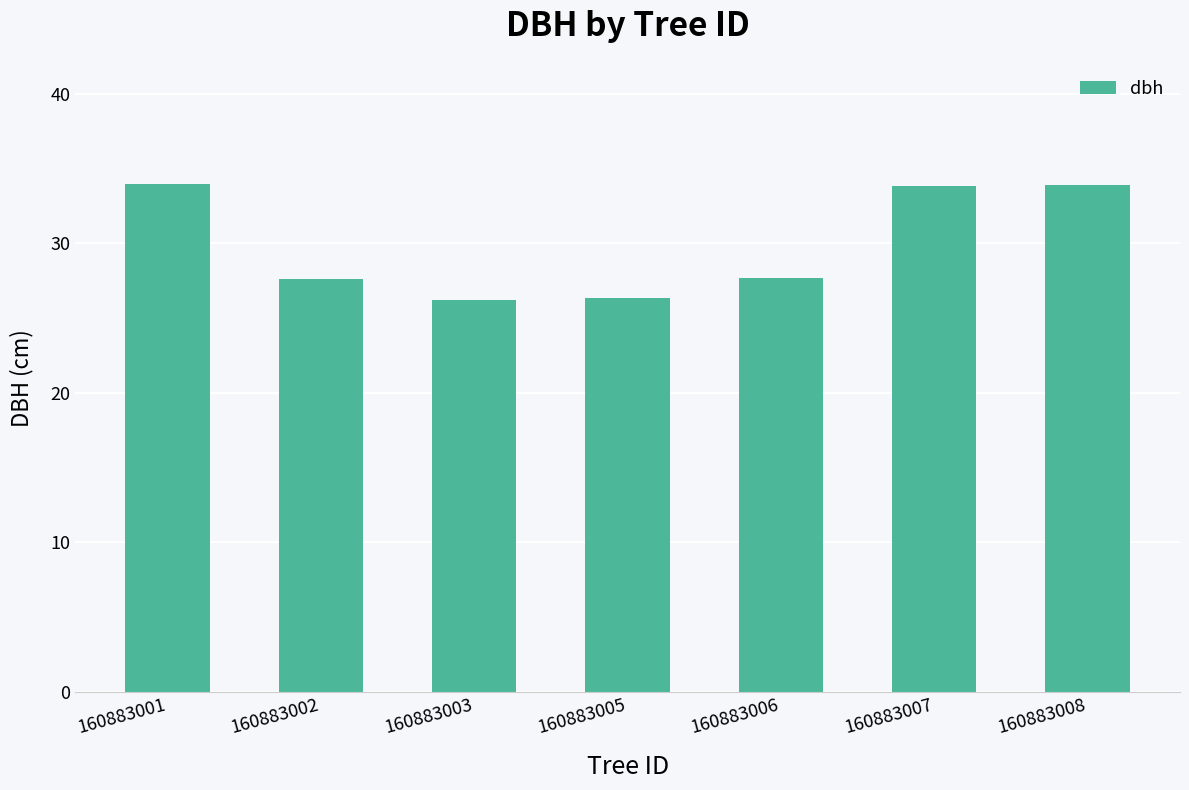

What is the maximum value shown in the chart?

34.0